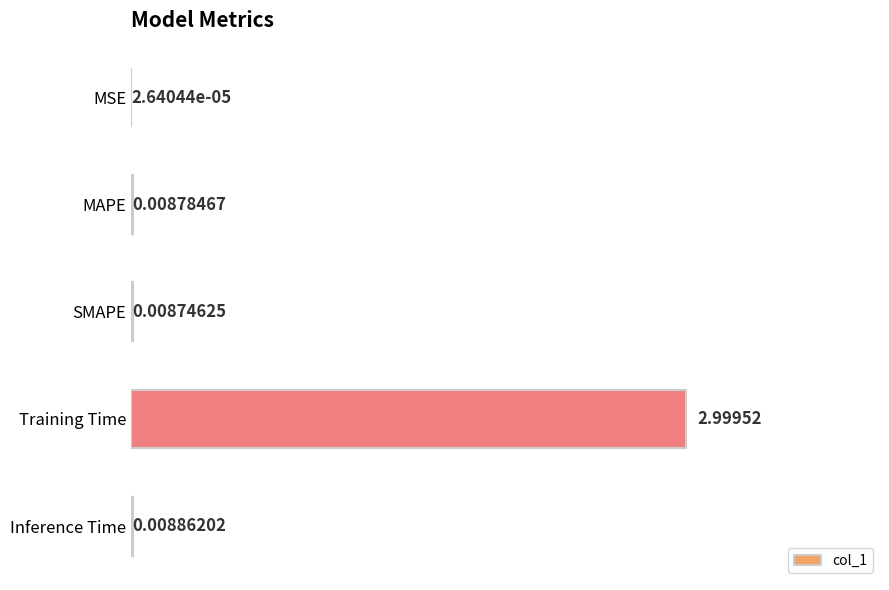

Where is the data nearest to the value 1?

Inference Time